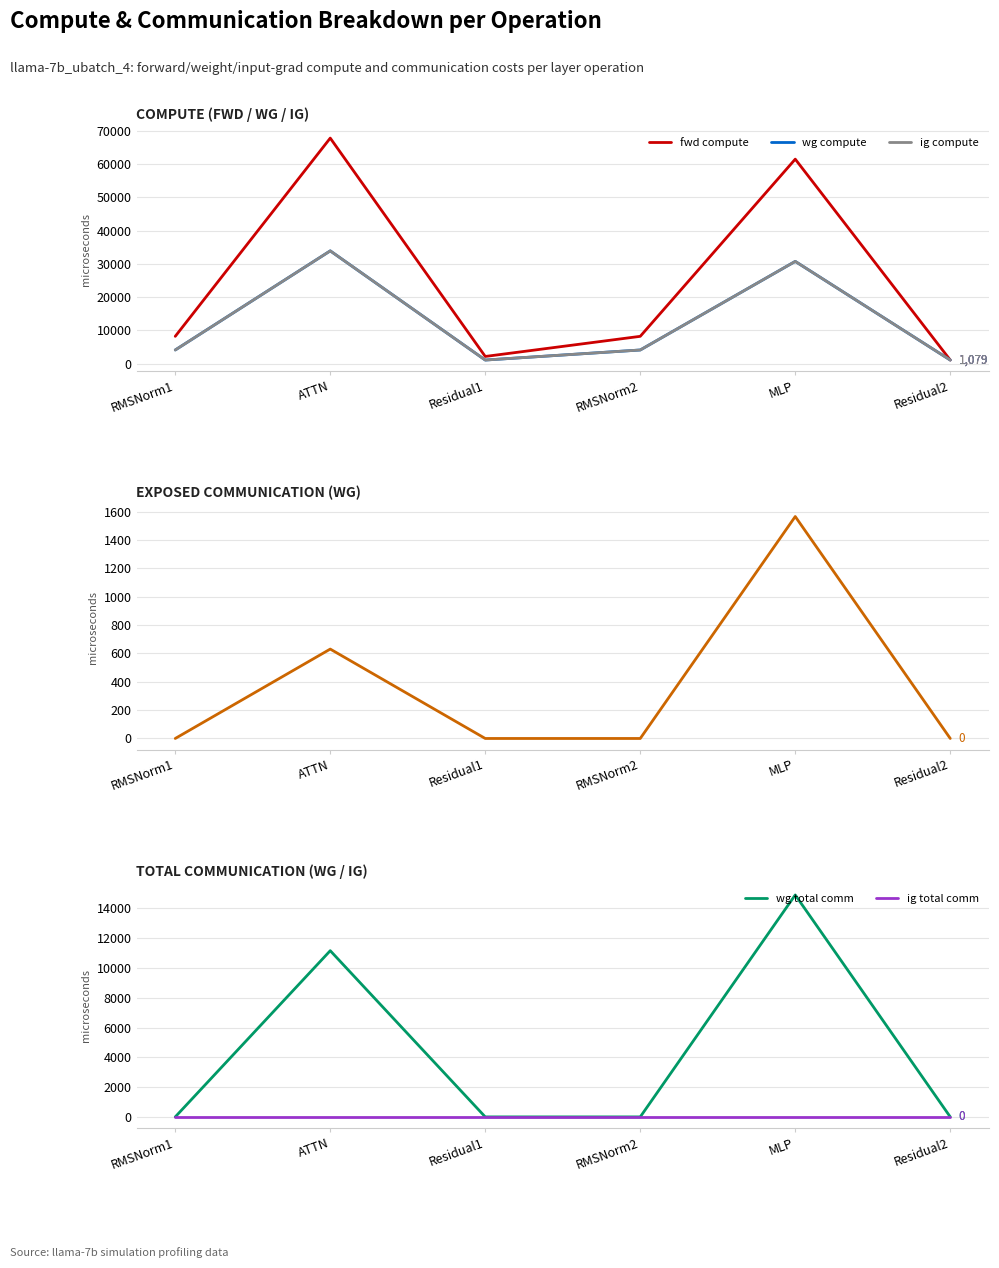

The ig total comm series shows 0.0 at RMSNorm2. True or false?

True